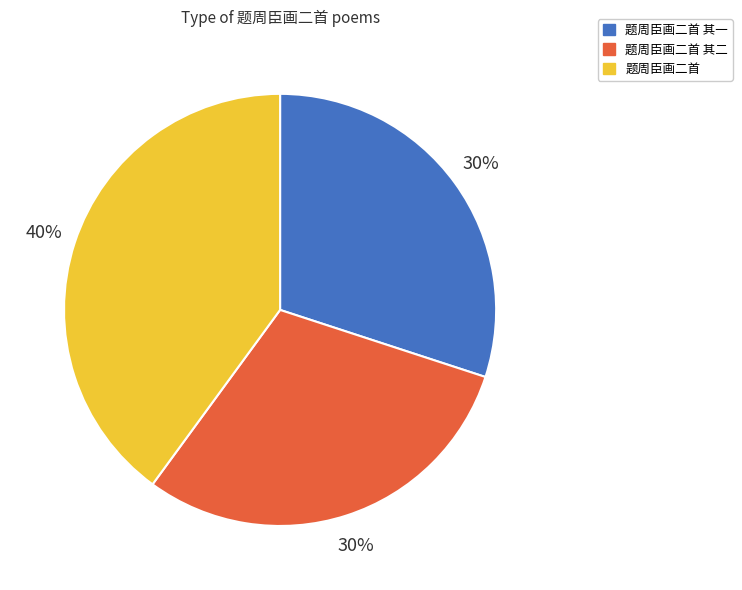

How many segments does this pie chart have?

3